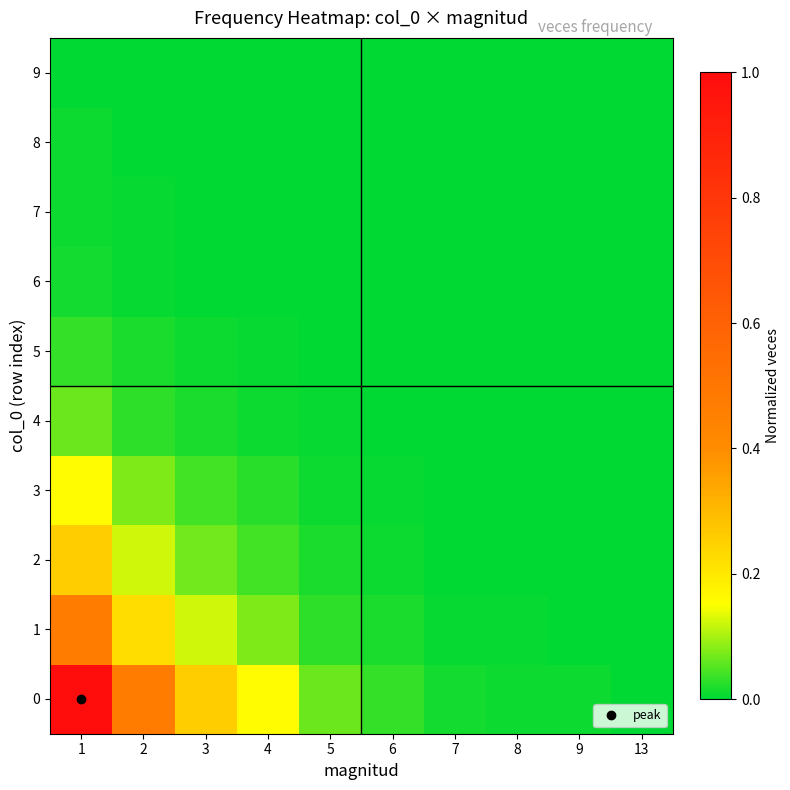

Reading left to right, transcribe all the data shown in this chart.

0: 1=1.0	2=0.5	3=0.3	4=0.2	5=0.1	6=0.0	7=0.0	8=0.0	9=0.0	13=0.0
1: 1=0.5	2=0.2	3=0.1	4=0.1	5=0.0	6=0.0	7=0.0	8=0.0	9=0.0	13=0.0
2: 1=0.3	2=0.1	3=0.1	4=0.0	5=0.0	6=0.0	7=0.0	8=0.0	9=0.0	13=0.0
3: 1=0.2	2=0.1	3=0.0	4=0.0	5=0.0	6=0.0	7=0.0	8=0.0	9=0.0	13=0.0
4: 1=0.1	2=0.0	3=0.0	4=0.0	5=0.0	6=0.0	7=0.0	8=0.0	9=0.0	13=0.0
5: 1=0.0	2=0.0	3=0.0	4=0.0	5=0.0	6=0.0	7=0.0	8=0.0	9=0.0	13=0.0
6: 1=0.0	2=0.0	3=0.0	4=0.0	5=0.0	6=0.0	7=0.0	8=0.0	9=0.0	13=0.0
7: 1=0.0	2=0.0	3=0.0	4=0.0	5=0.0	6=0.0	7=0.0	8=0.0	9=0.0	13=0.0
8: 1=0.0	2=0.0	3=0.0	4=0.0	5=0.0	6=0.0	7=0.0	8=0.0	9=0.0	13=0.0
9: 1=0.0	2=0.0	3=0.0	4=0.0	5=0.0	6=0.0	7=0.0	8=0.0	9=0.0	13=0.0